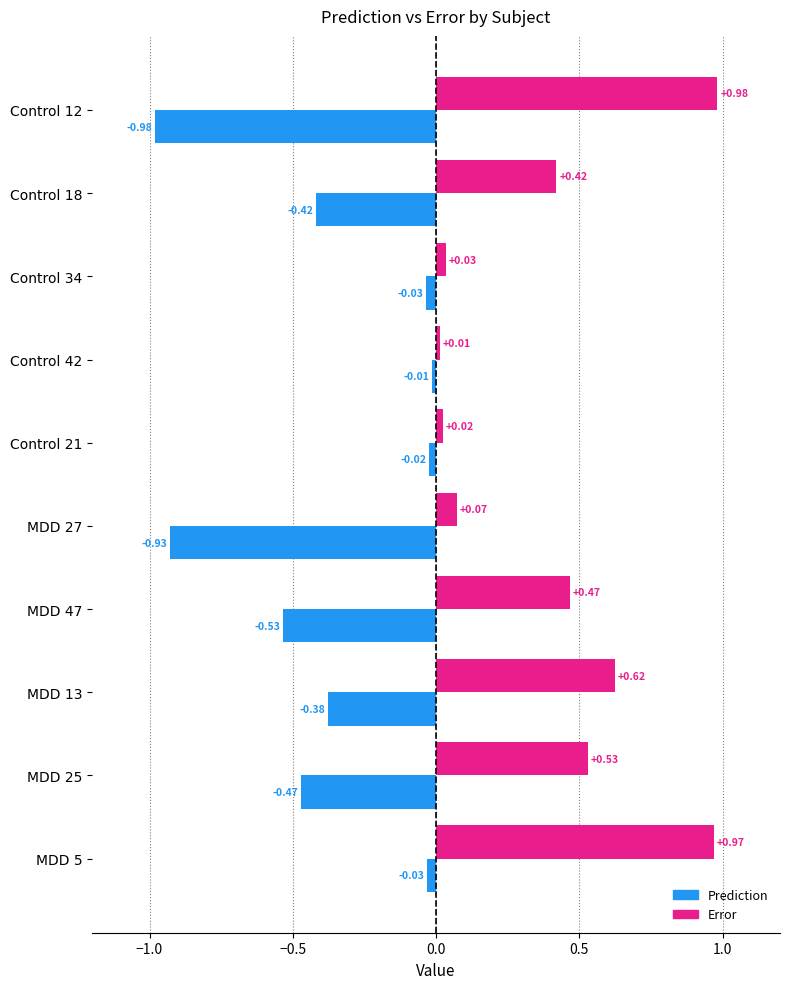

Between Control 42 and MDD 13, which series saw the biggest shift?

Error